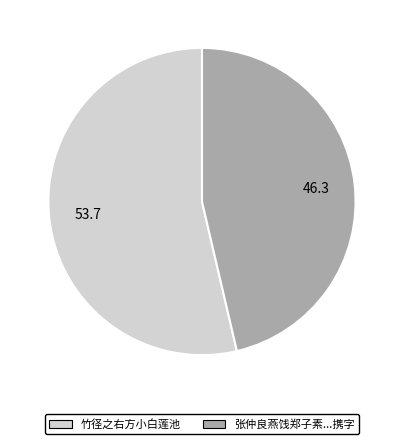

Rank the categories by value from lowest to highest.

张仲良燕饯郑子素...携字, 竹径之右方小白莲池